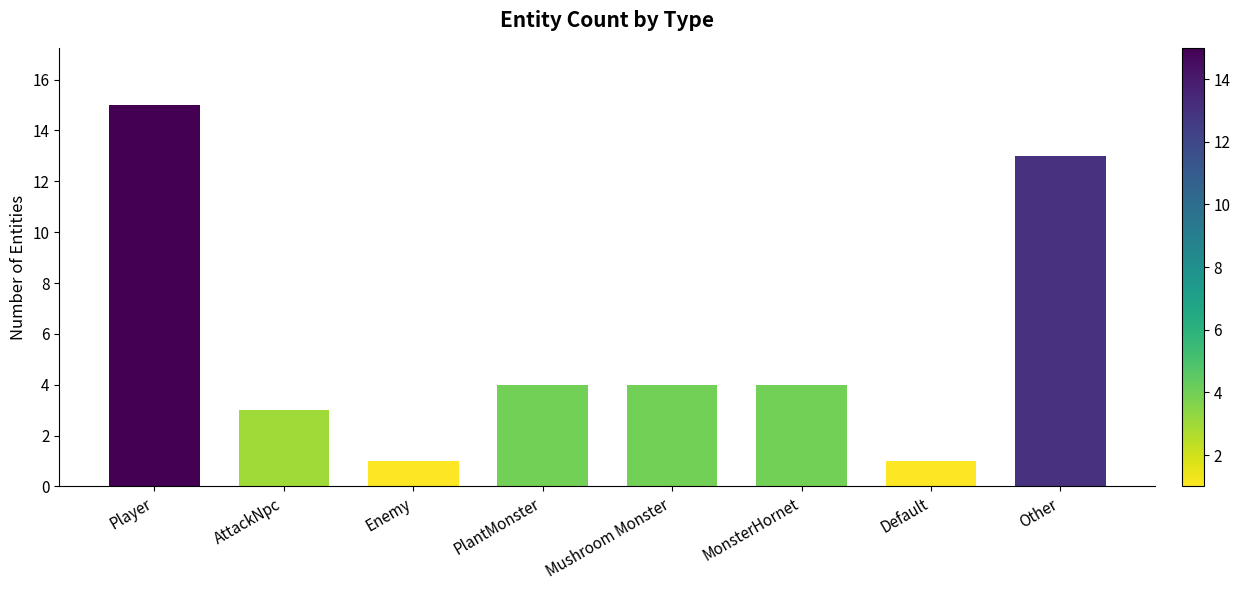

Reading left to right, what are all the values shown in this chart?

15	3	1	4	4	4	1	13